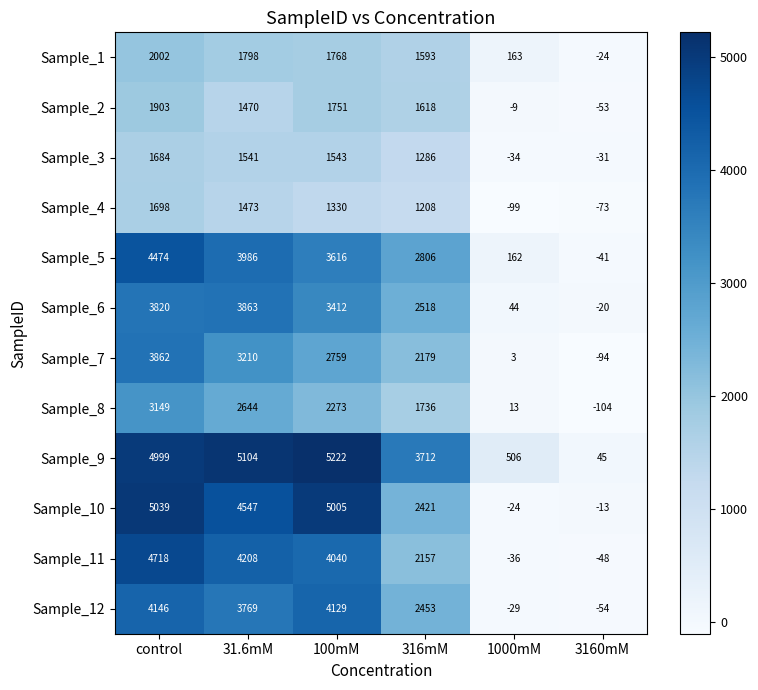

Which series has the largest total across all categories?

Sample_9